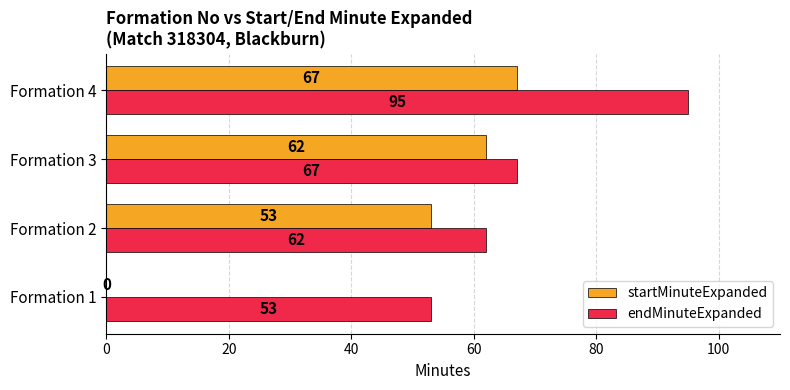

Which series has the largest total across all categories?

endMinuteExpanded